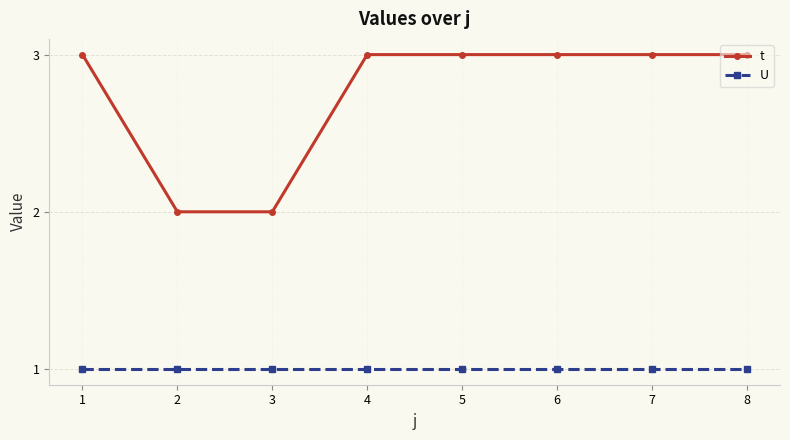

True or false: t and U cross at least once.

False